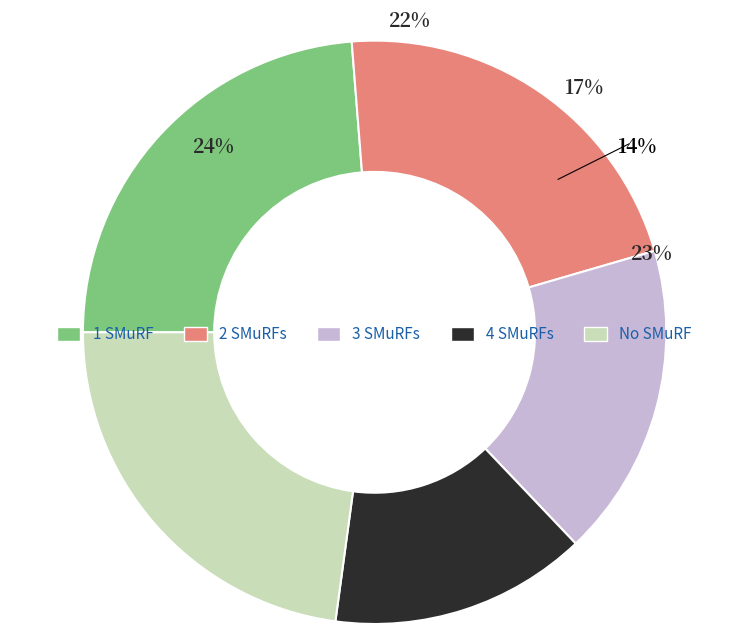

Count the number of slices in the pie.

6